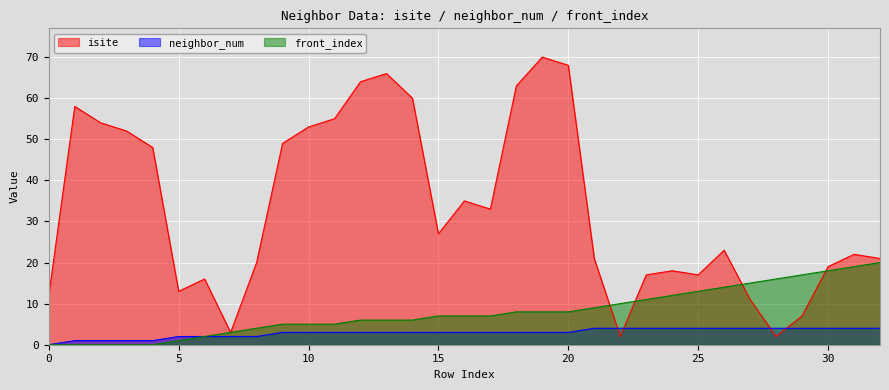

How many values in the neighbor_num series exceed 3?

12